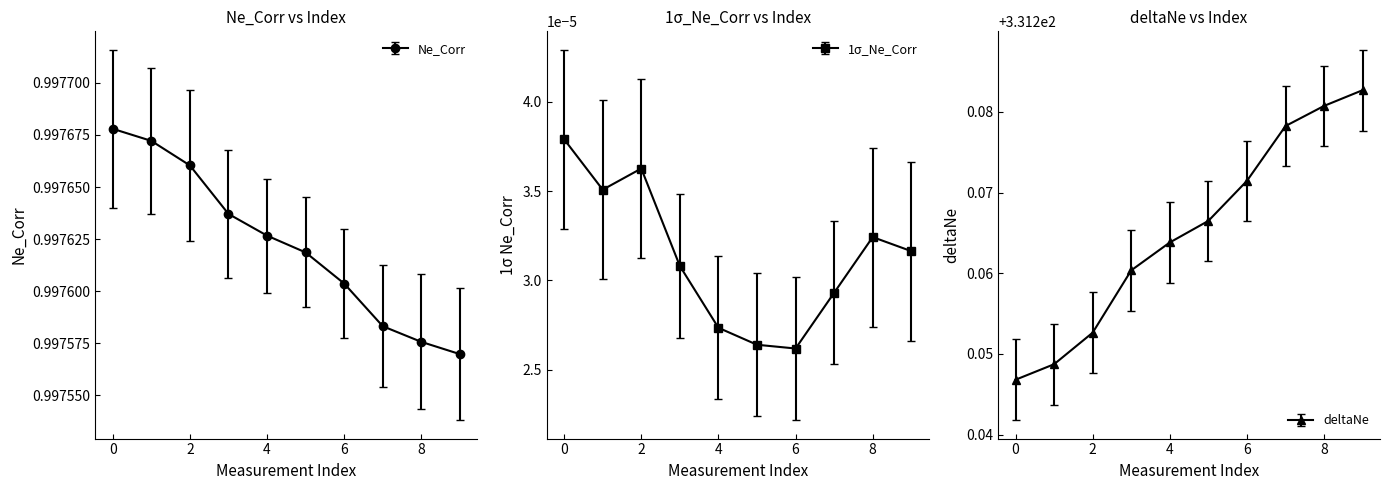

Where is Ne_Corr nearest to the value 0?

9